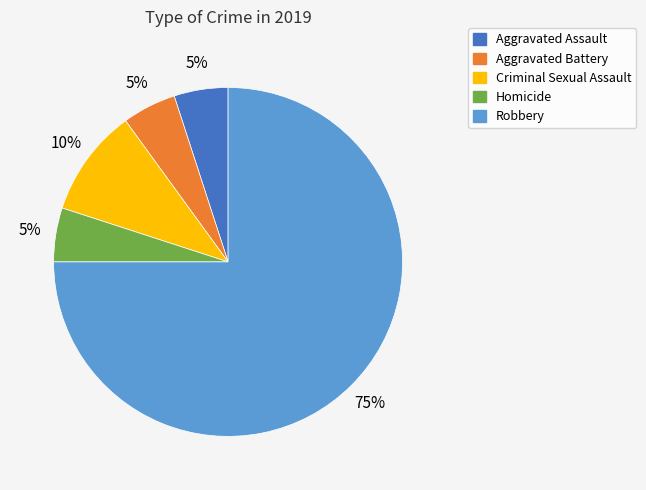

To the nearest percent, what is the combined percentage of Criminal Sexual Assault and Homicide?

15%